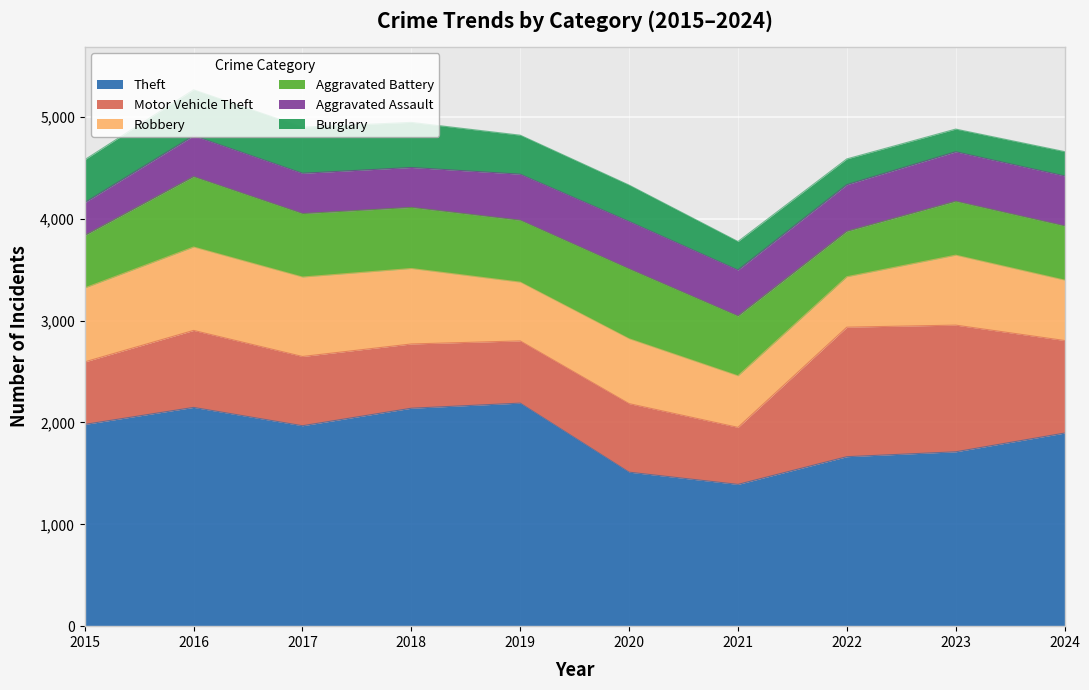

What is the total value across all series at 2016?

5267